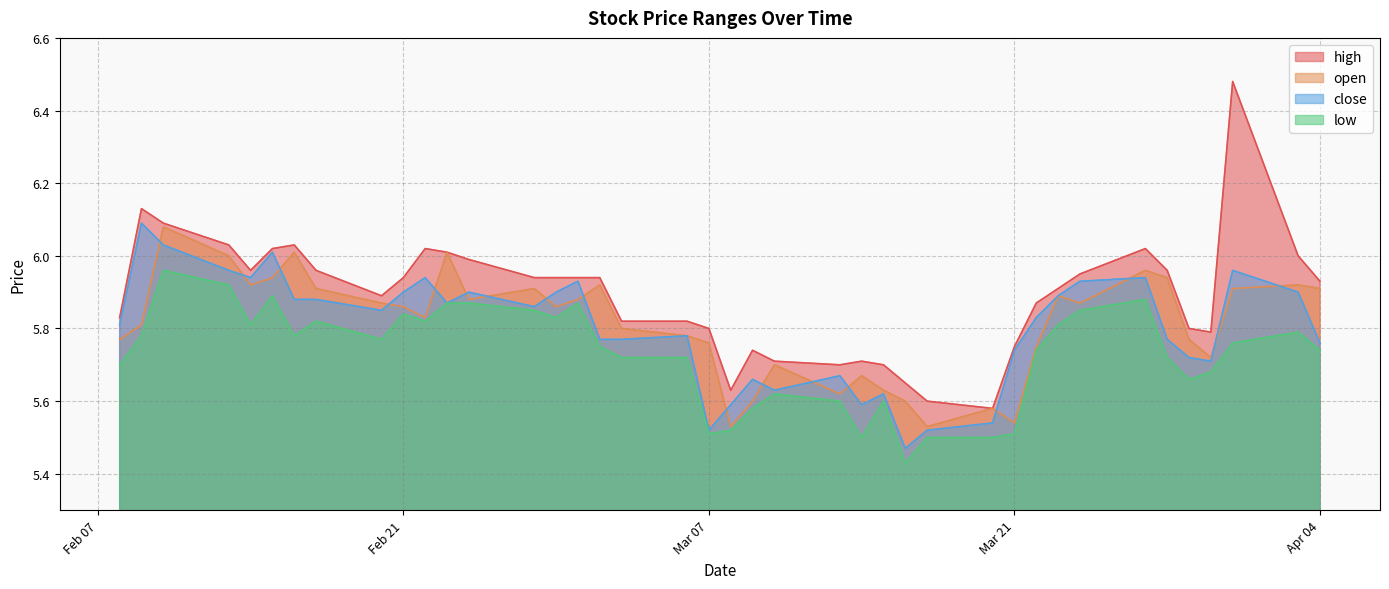

What is the spread (max minus min) of values at 2023-02-23?

0.1